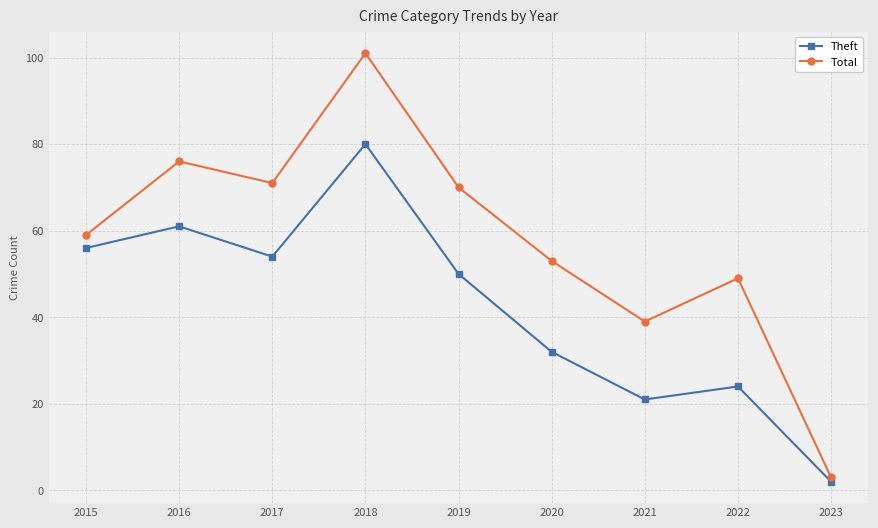

True or false: Total has more than 1 interior local peaks.

True